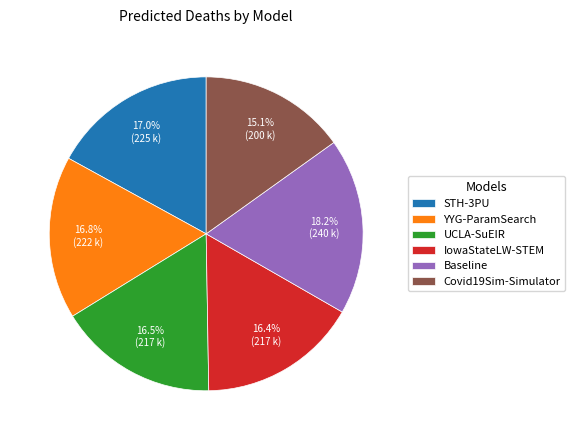

Approximately how many times larger is the value at STH-3PU compared to UCLA-SuEIR?

1.0